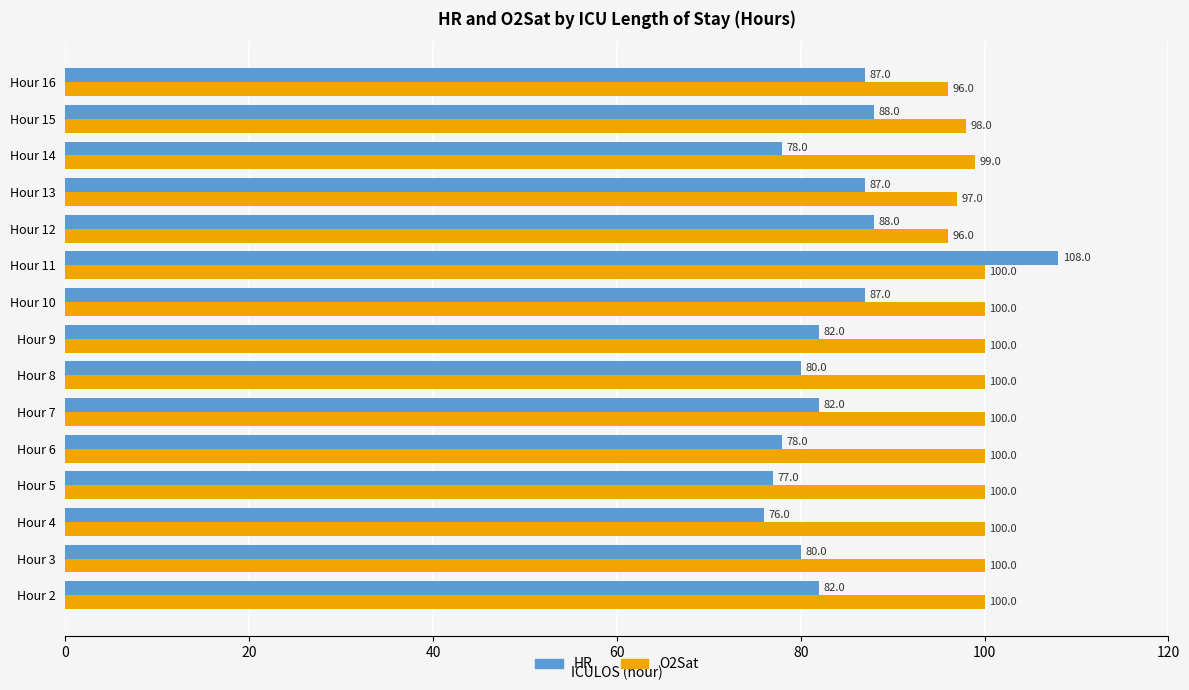

What is the approximate value of O2Sat at Hour 8?

100